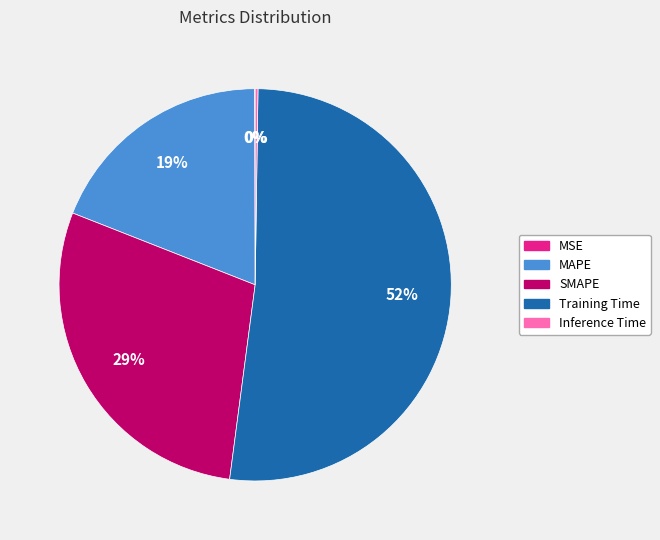

Is it true that SMAPE is 29% of the pie?

True